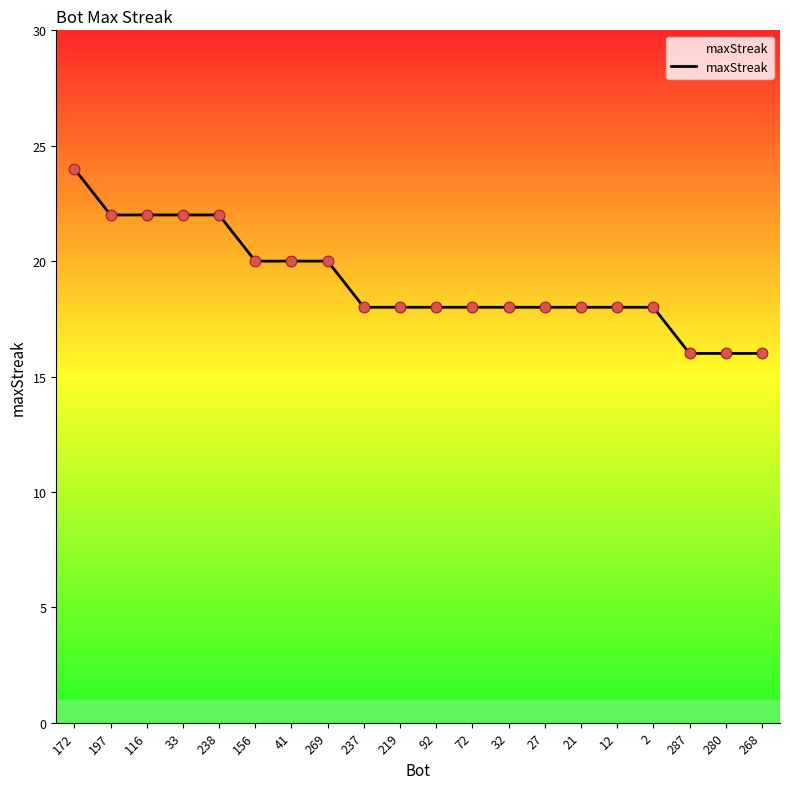

What is the ratio of the value at 92 to the value at 287?

1.1